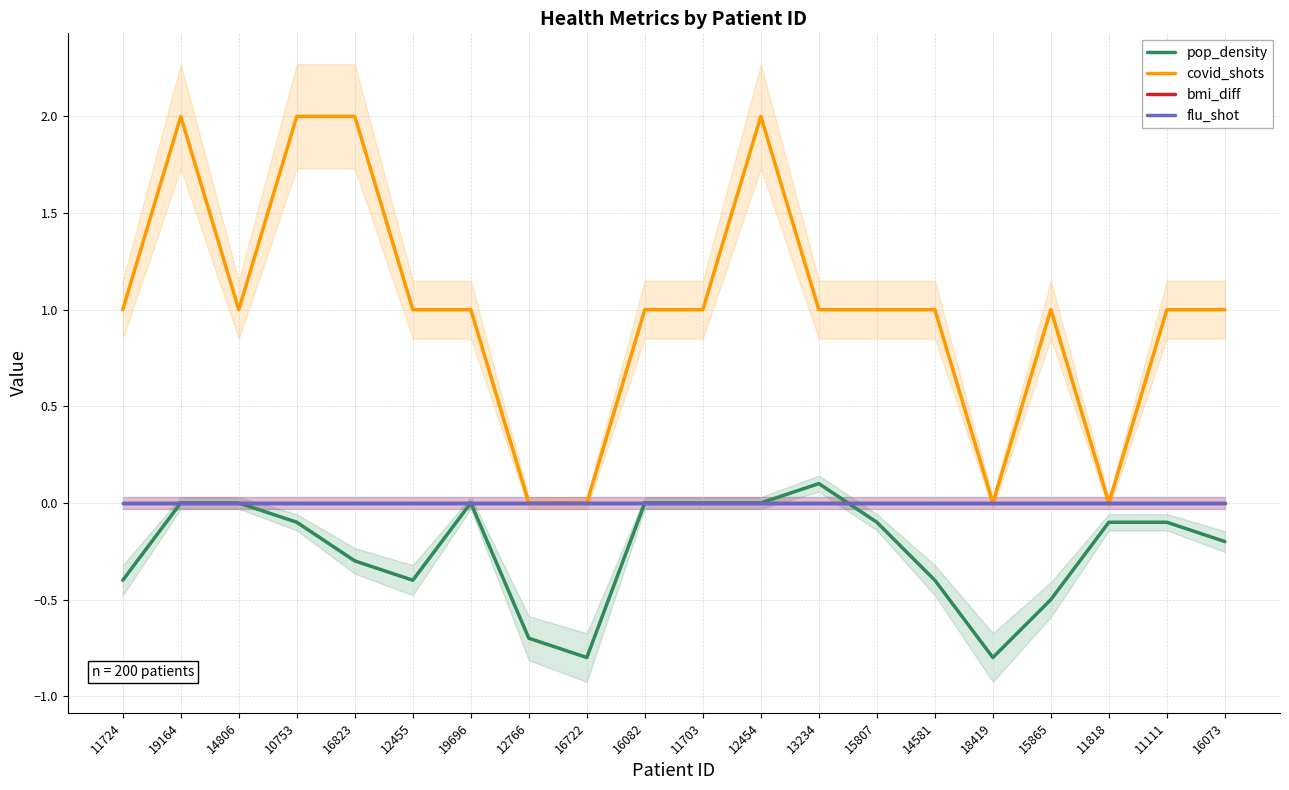

Does the chart display data point markers on the line(s)?

No